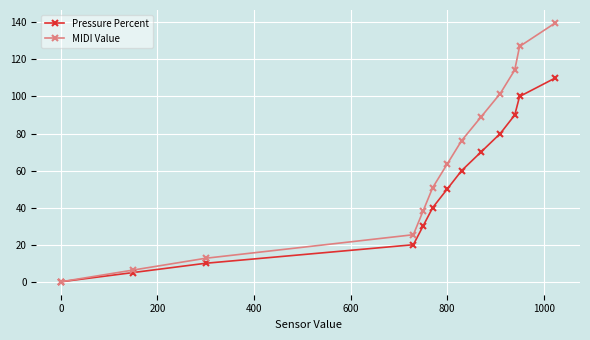

True or false: MIDI Value has more than 2 interior local peaks.

False